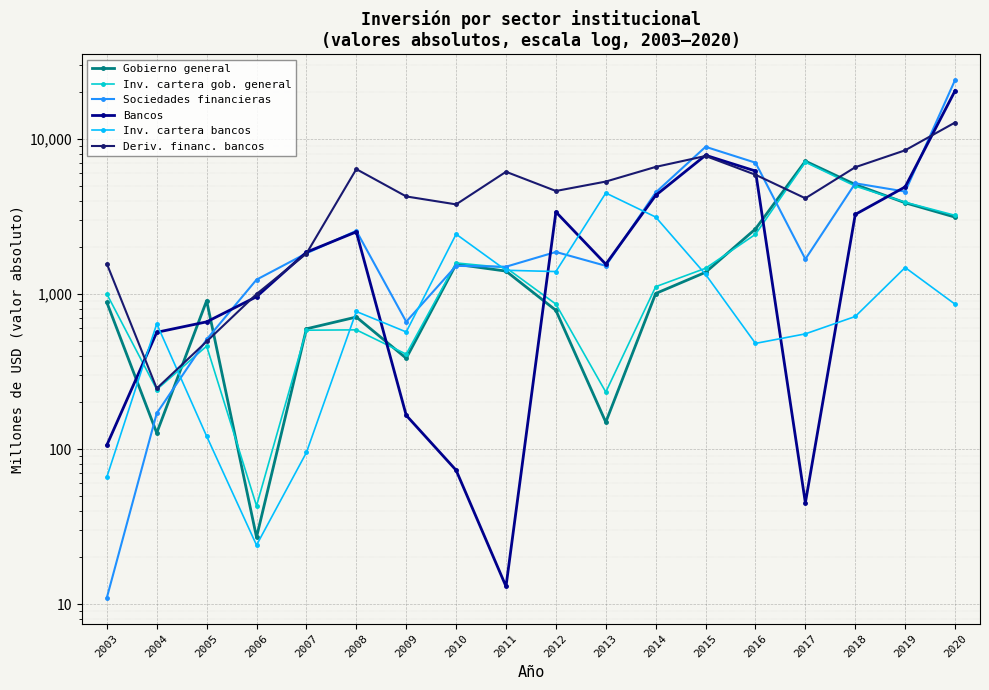

How many lines are shown in the chart?

6